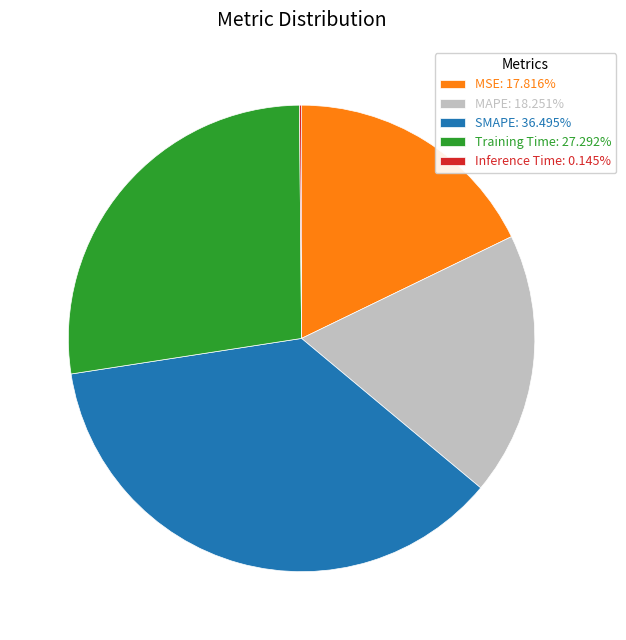

What is the ratio of the value at MSE: 17.816% to the value at SMAPE: 36.495%?

0.5